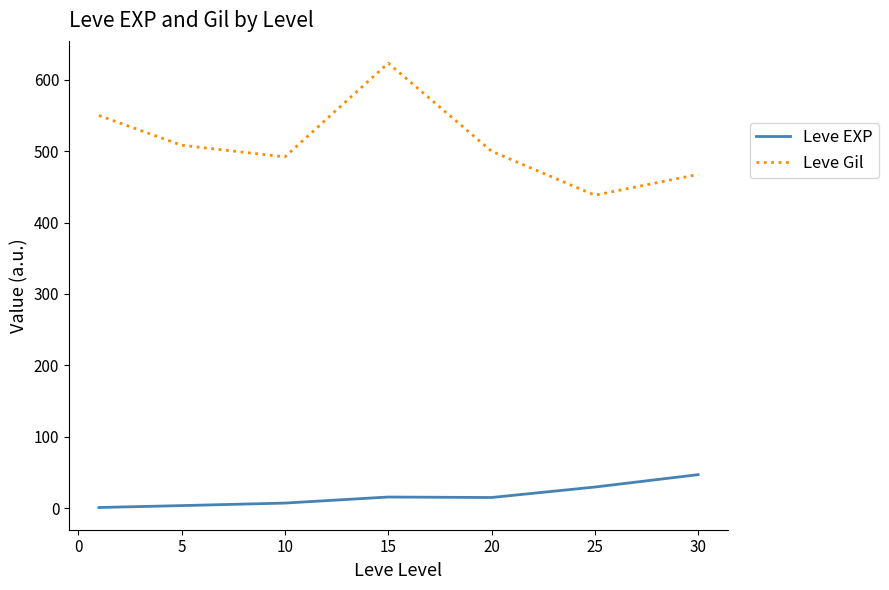

Which series has the largest range (max minus min)?

Leve Gil